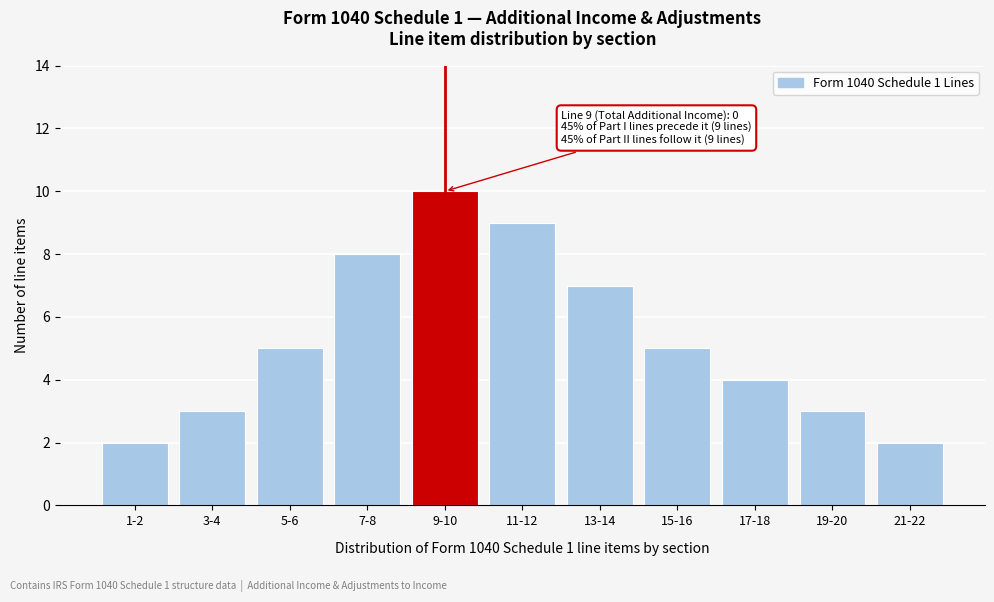

Reading left to right, transcribe all the data shown in this chart.

2	3	5	8	10	9	7	5	4	3	2